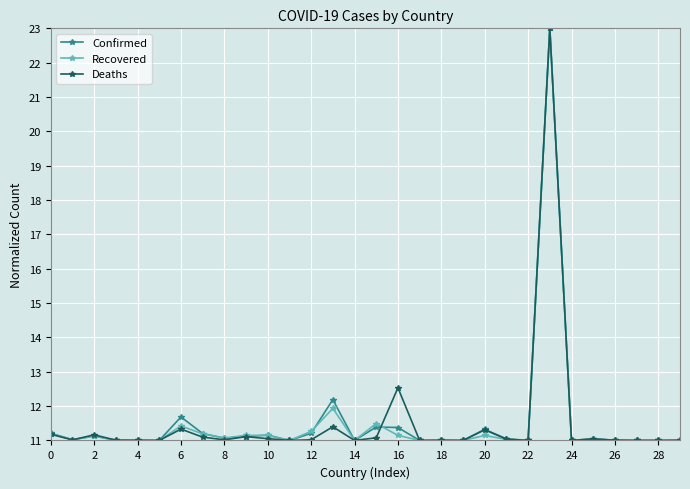

What is the difference between the second highest and second lowest values in the Deaths series?

1.5